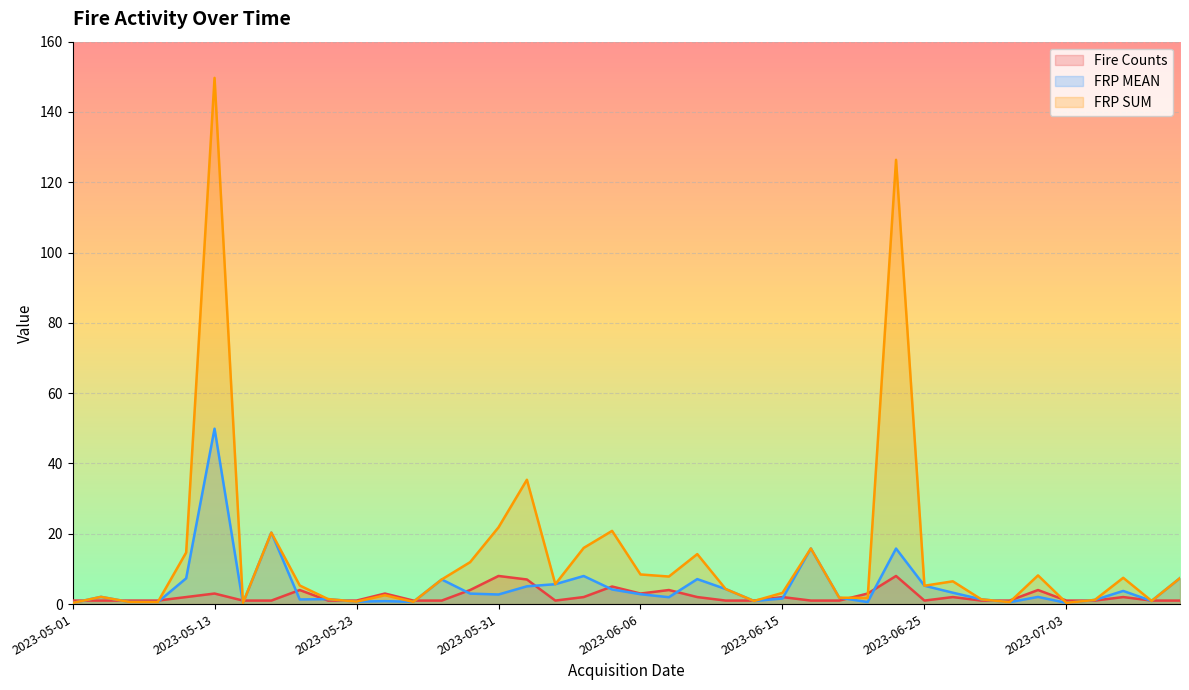

What is the highest value of the FRP MEAN series?

49.9